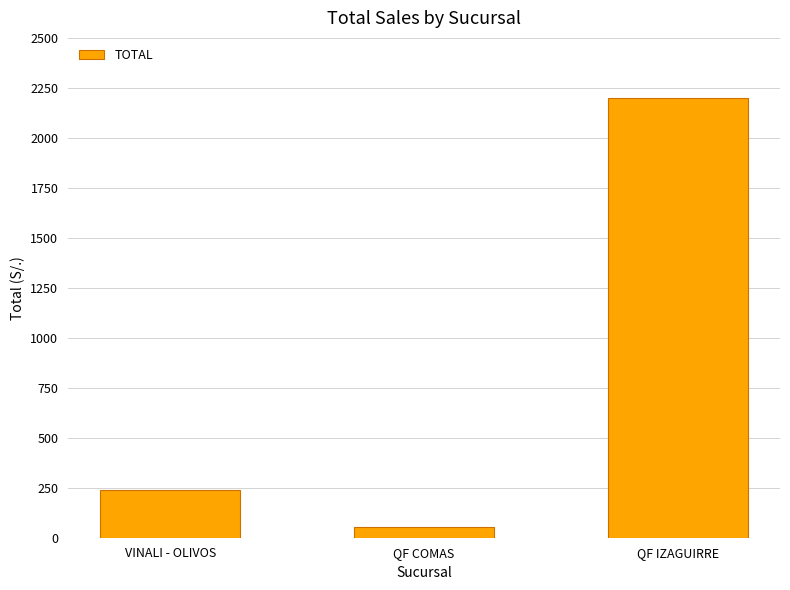

Count the number of categories in the chart.

3